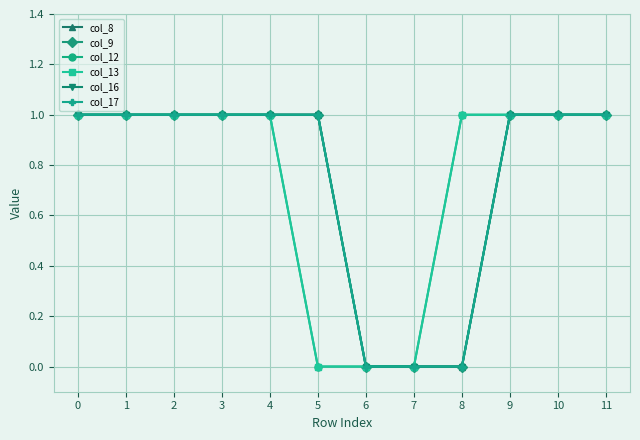

Is this an area chart (filled region under the line)?

No